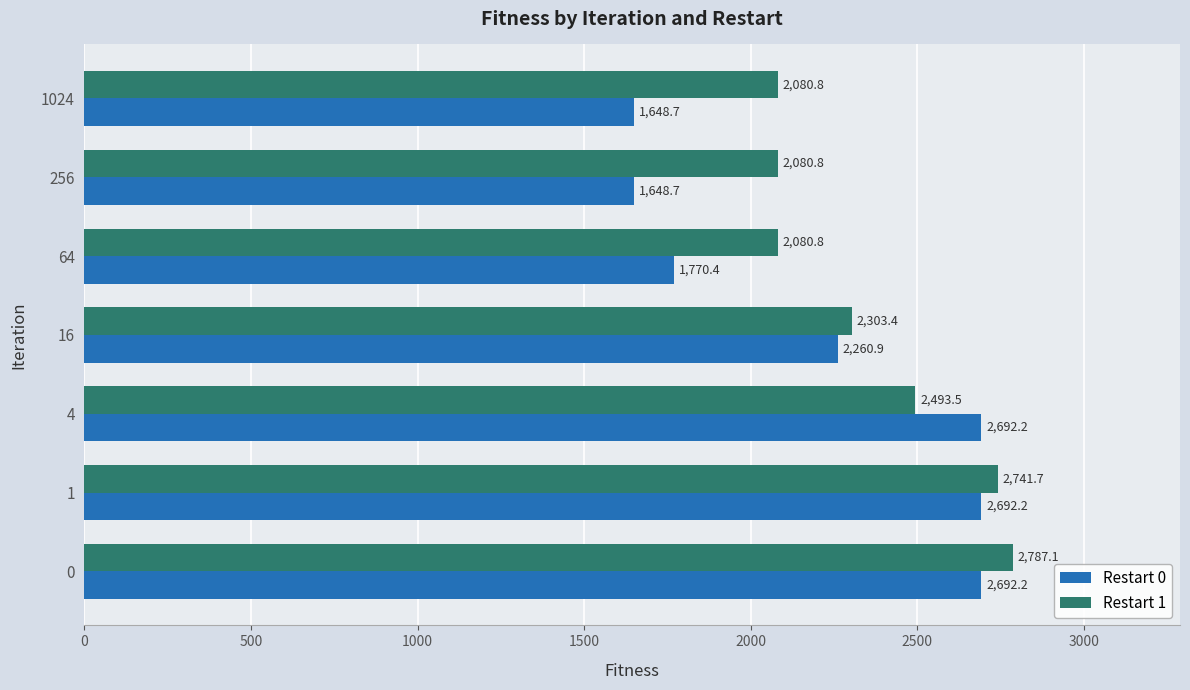

At which label is Restart 1 closest to 2433?

4